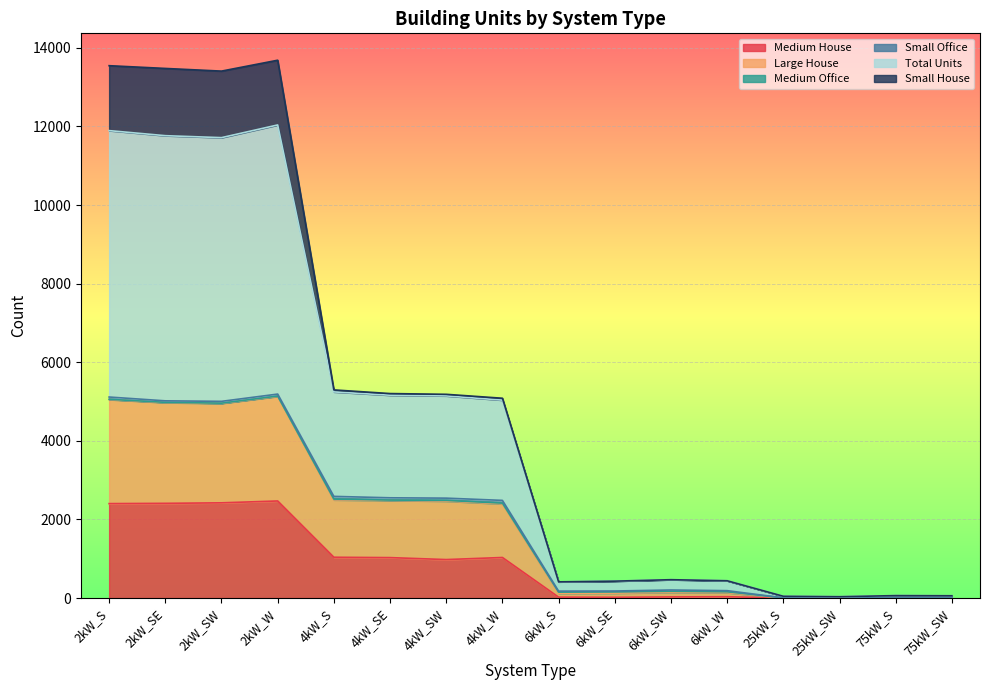

What is the maximum value shown in the chart?

13685